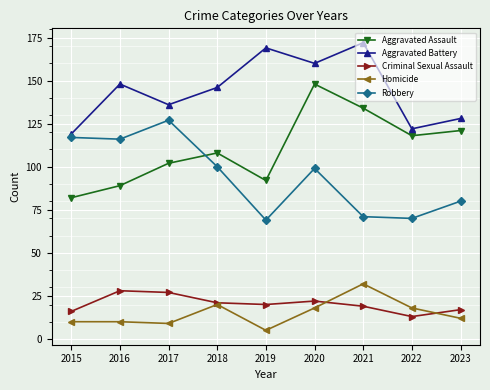

True or false: Aggravated Assault has more than 0 interior local peaks.

True